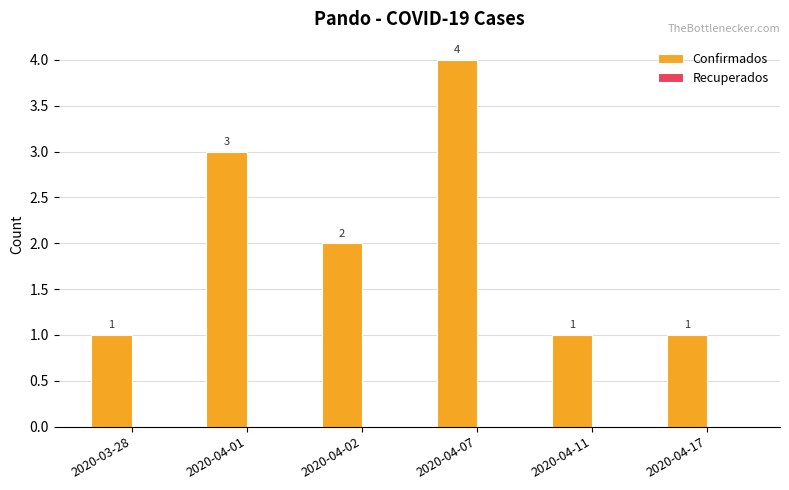

The value at 2020-04-11 is 2. True or false?

False